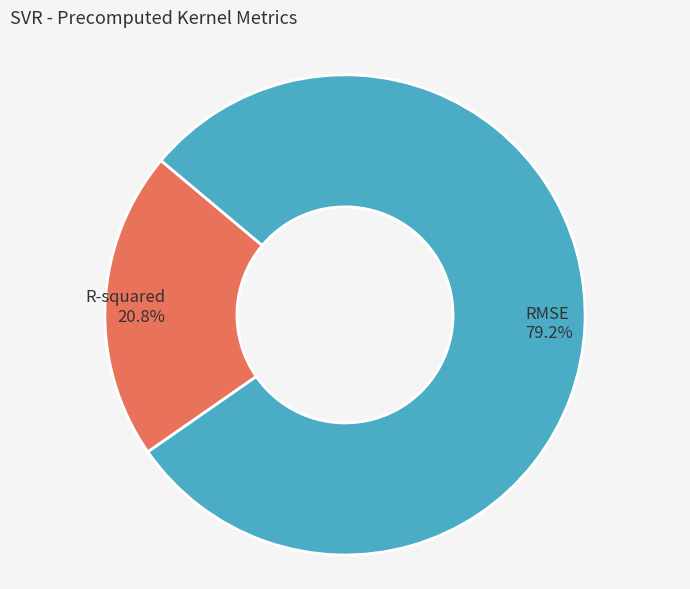

What is the total percentage of RMSE and R-squared?

100.0%